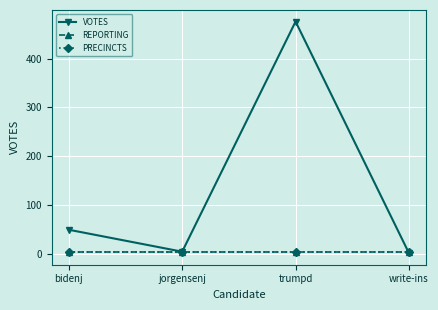

What is the sum of all REPORTING values?

12